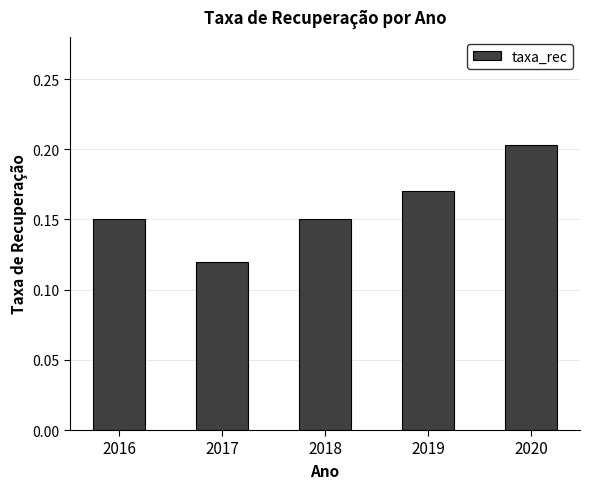

What is the sum of the values at 2018 and 2020?

0.4